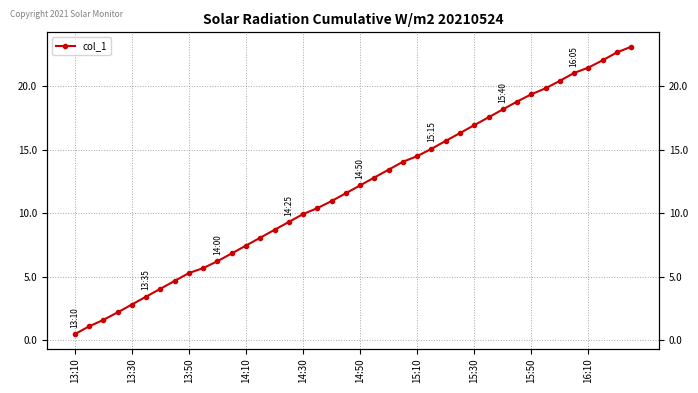

At which category does the chart reach its minimum across all series?

13:10